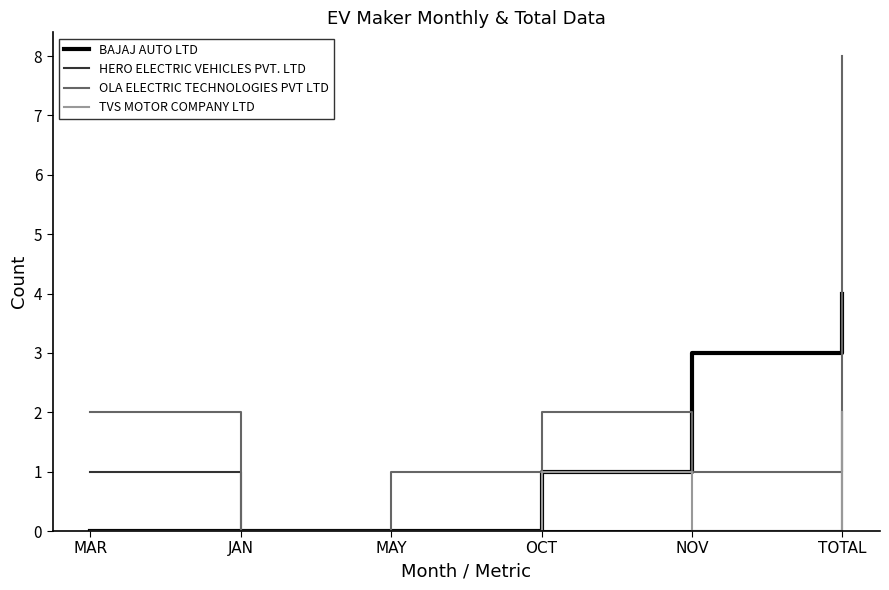

Which series has the largest total across all categories?

OLA ELECTRIC TECHNOLOGIES PVT LTD